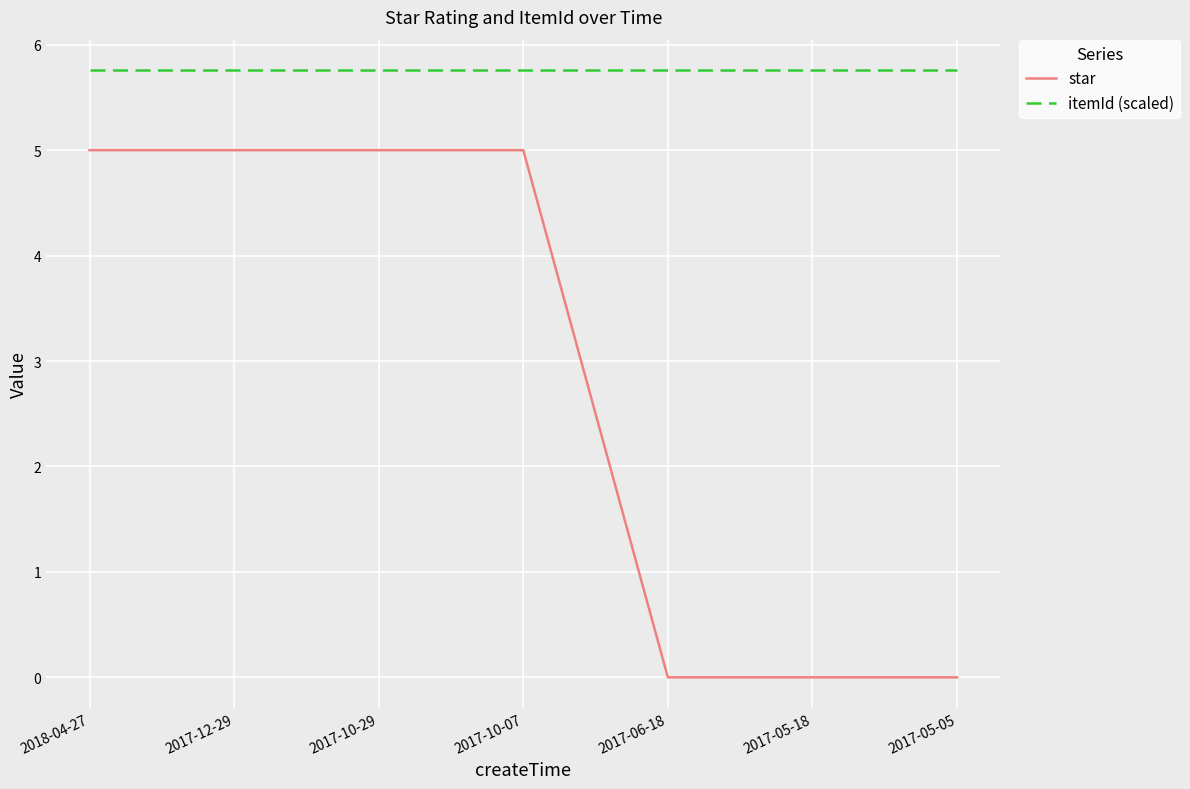

List the series in order of their peak value, lowest first.

star, itemId (scaled)